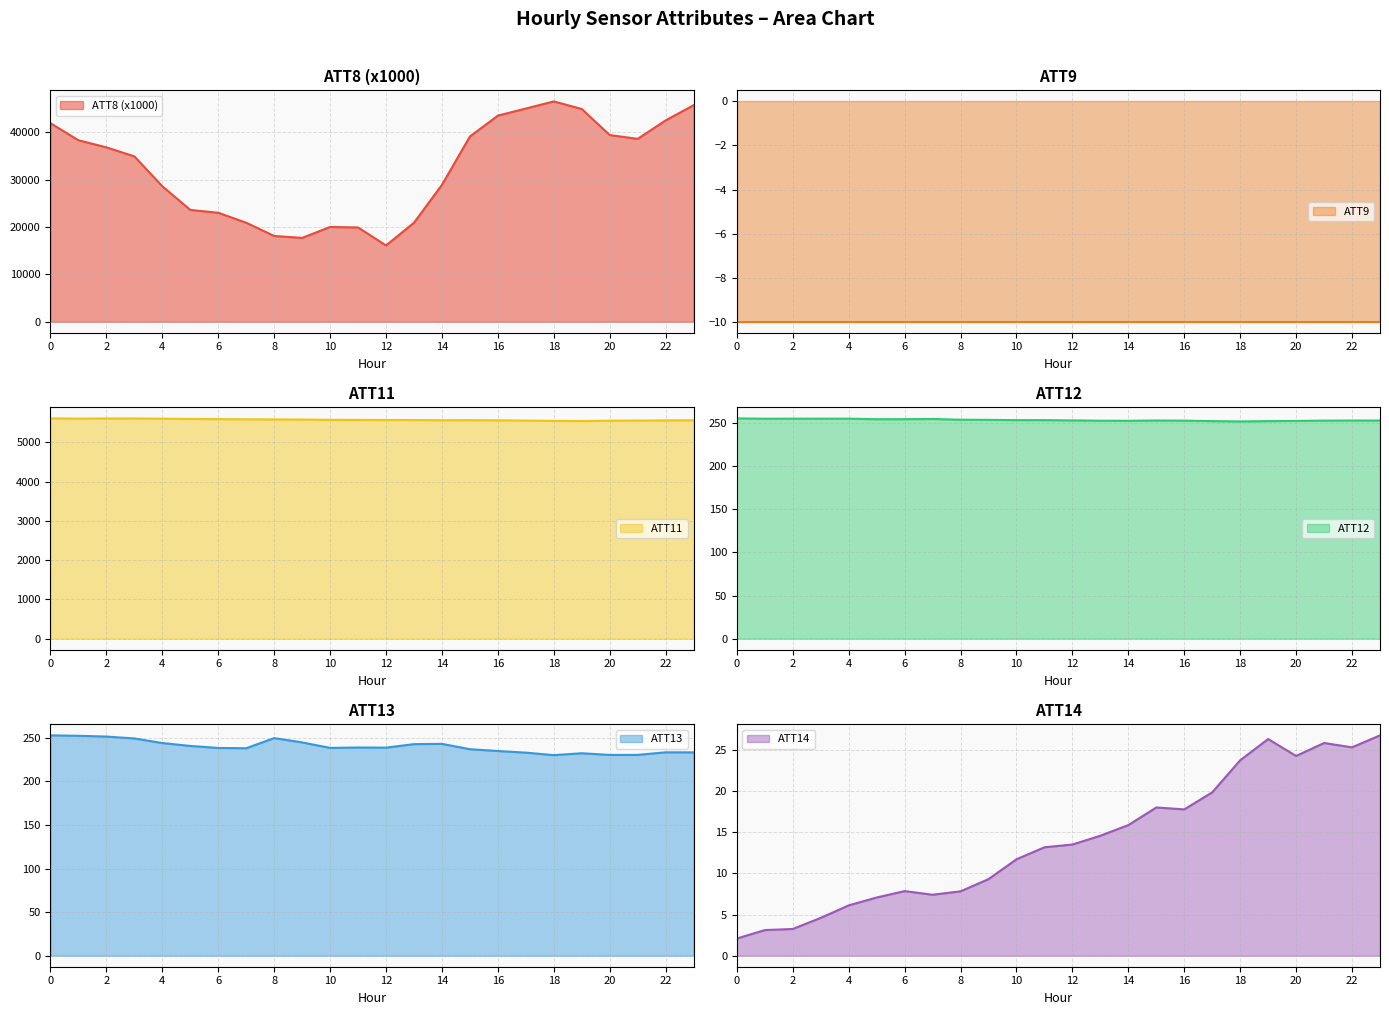

What is the maximum value for ATT8 (x1000)?

46500